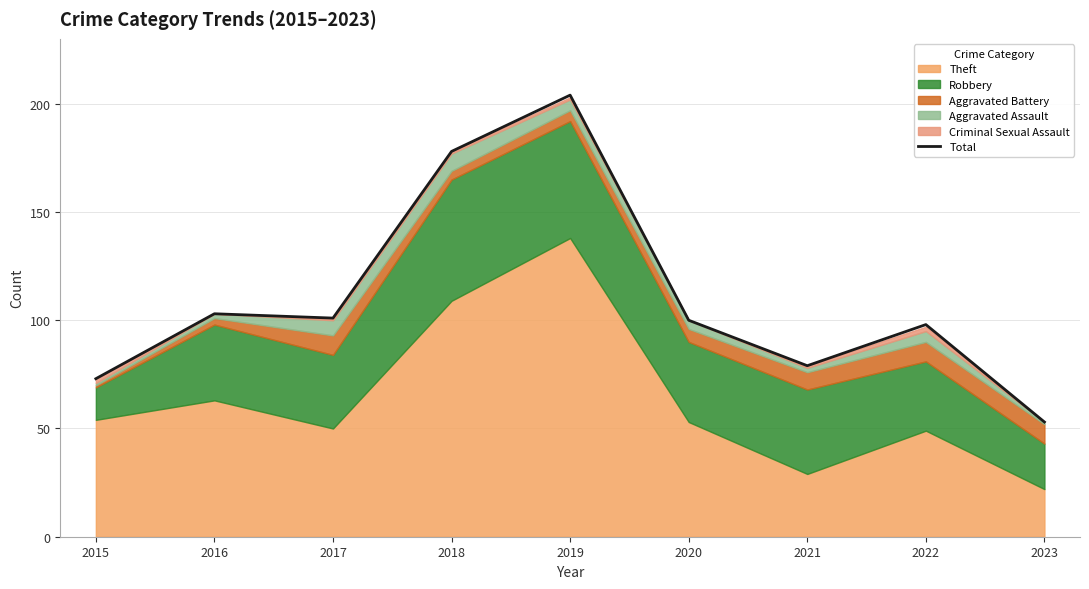

Reading left to right, extract all data points from this chart.

73	103	101	178	204	100	79	98	53